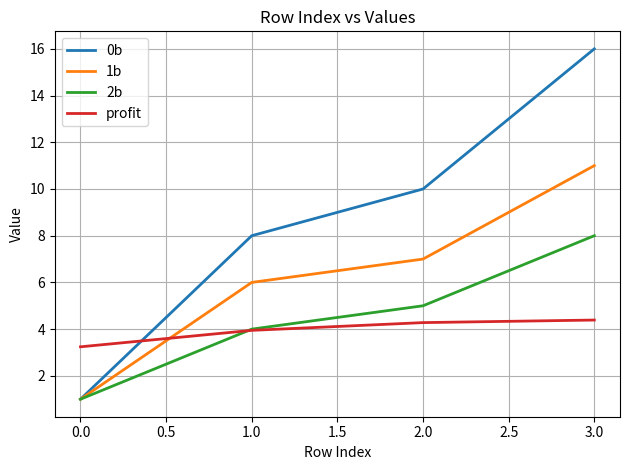

What is the total value across all series at 1.0?

21.9